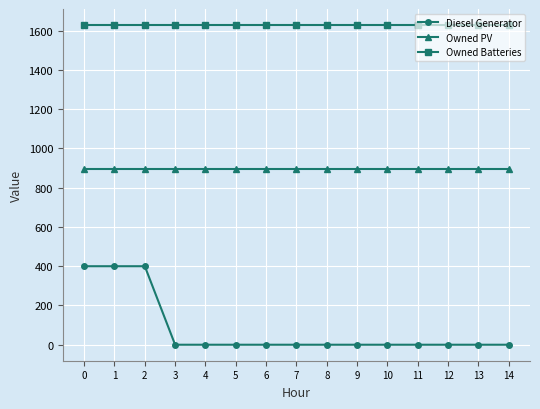

Rank the series by their maximum value, from lowest to highest.

Diesel Generator, Owned PV, Owned Batteries